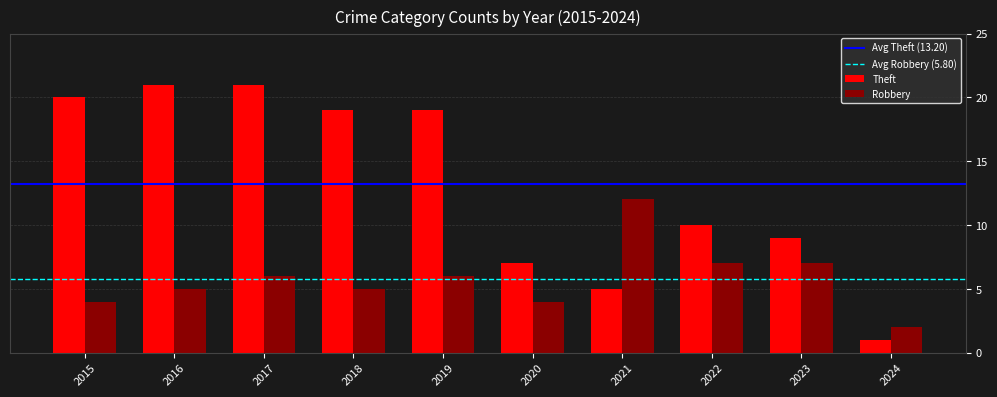

True or false: Robbery has a value of 17 at 2021.

False